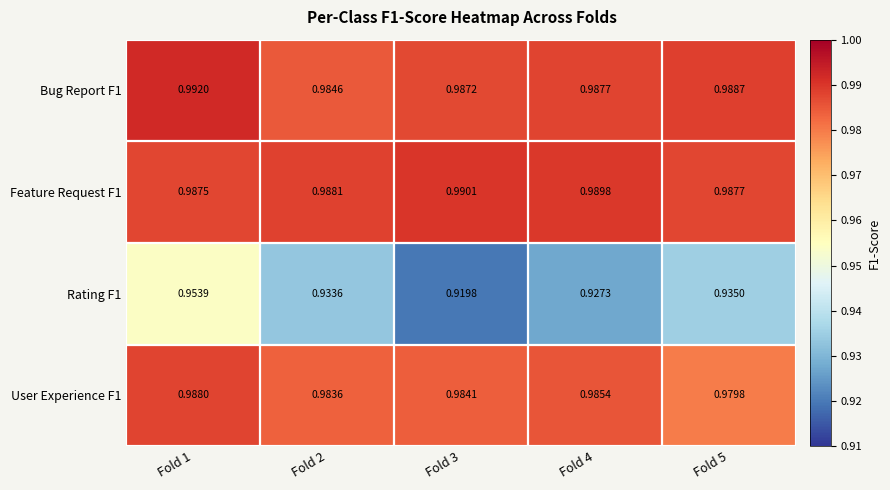

Is the value of User Experience F1 at Fold 3 greater than the value of Feature Request F1 at Fold 1?

No